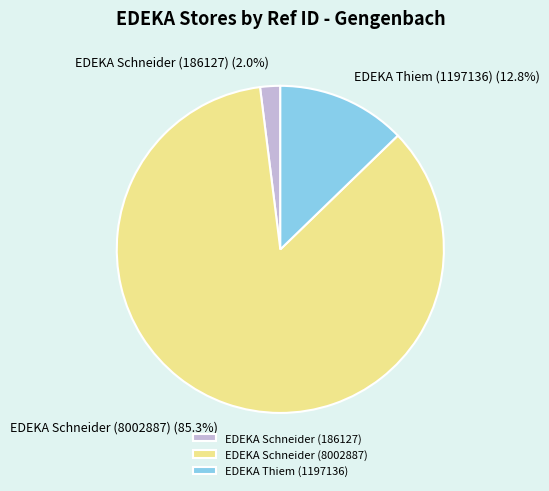

Which category has the smallest portion of the pie?

EDEKA Schneider (186127)